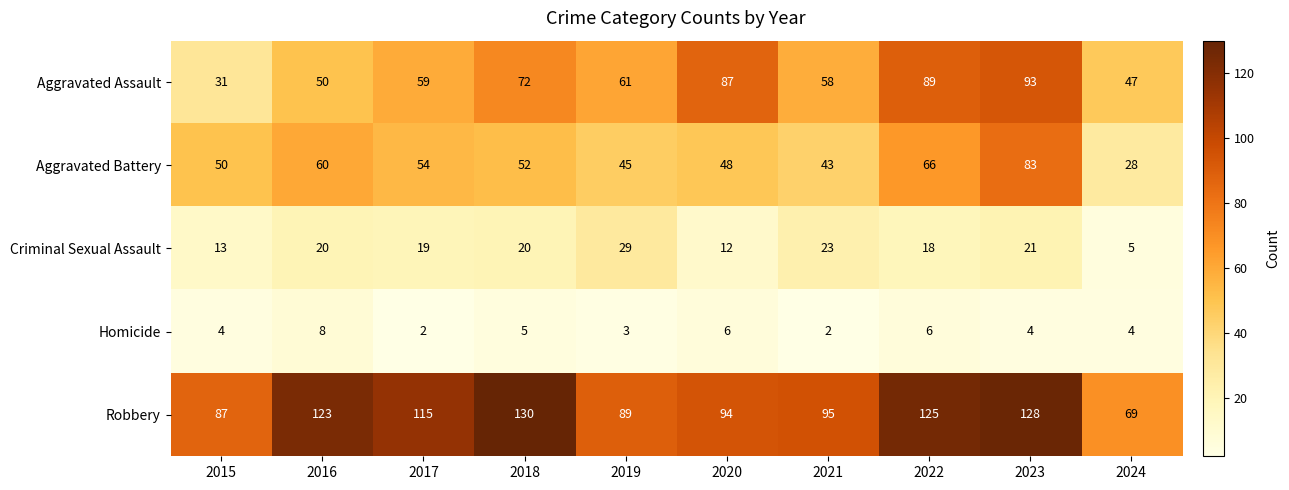

Count the number of categories in the chart.

10